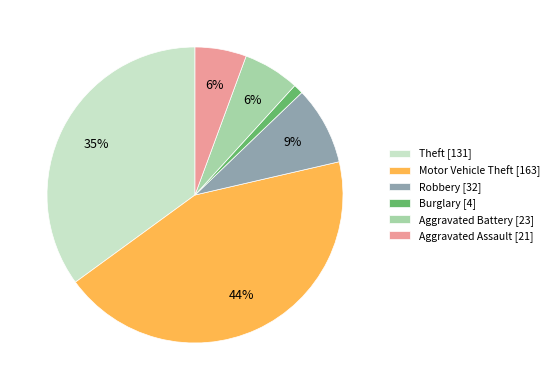

Which slice is the largest?

Motor Vehicle Theft